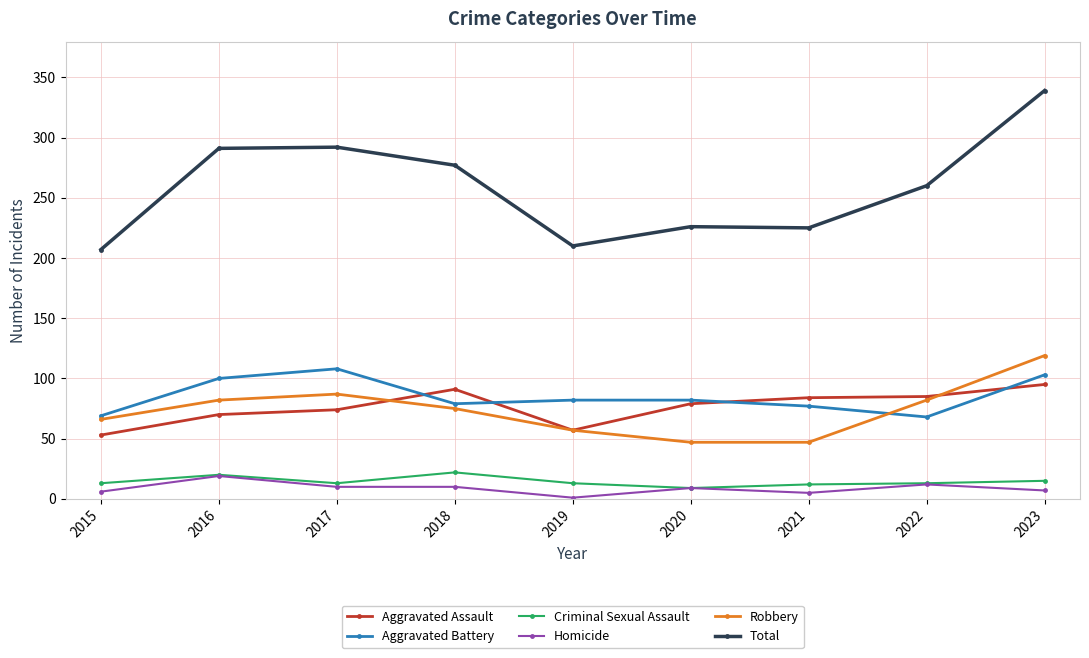

The Aggravated Battery series shows 82 at 2020. True or false?

True